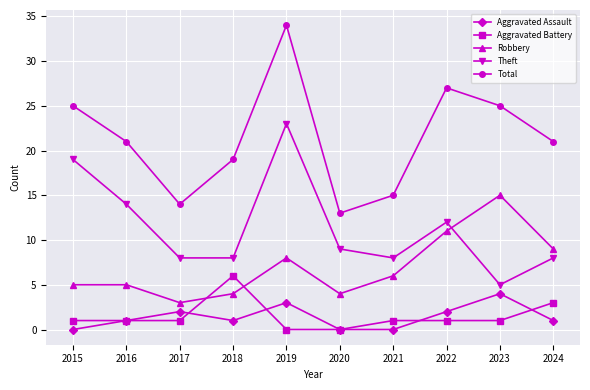

How many data points does each series have?

10